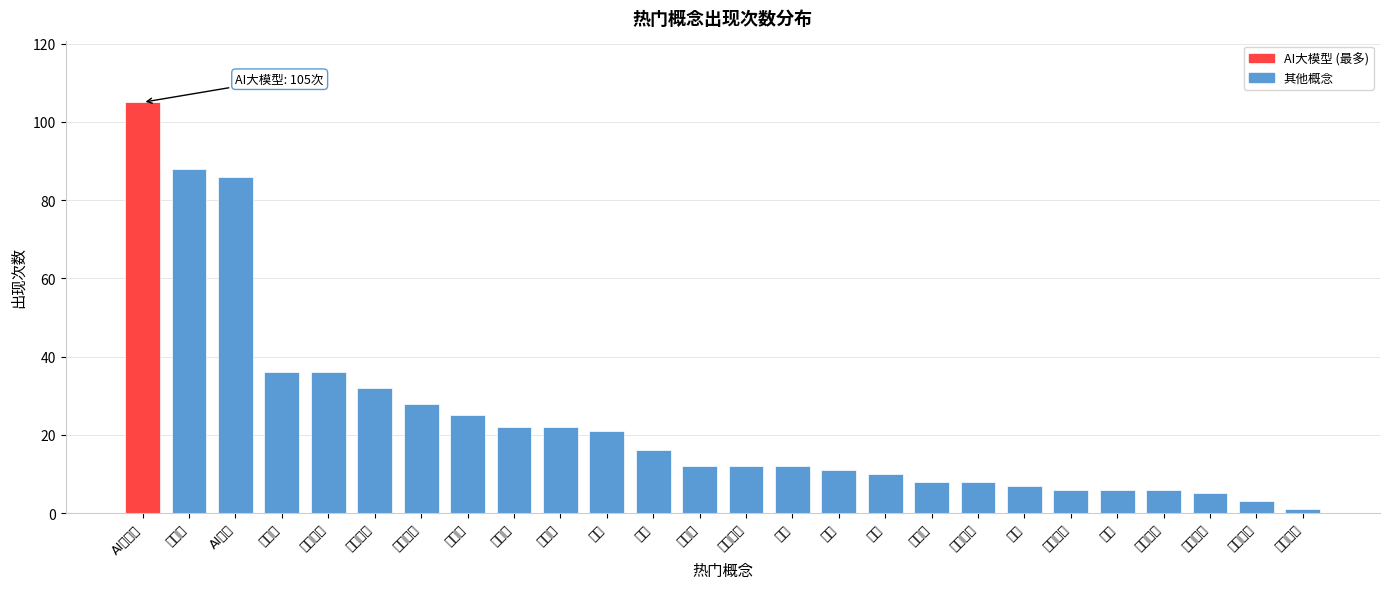

Reading left to right, list all the values displayed in this chart.

AI大模型=105	机器人=88	AI算力=86	新能源=36	传统消费=36	港口航运=32	华为概念=28	半导体=25	创新药=22	核聚变=22	汽车=21	电力=16	新消费=12	商业航天=12	重组=12	化工=11	金融=10	房地产=8	消费电子=8	农业=7	无人经济=6	军工=6	小米概念=6	精密电子=5	新型材料=3	数字经济=1